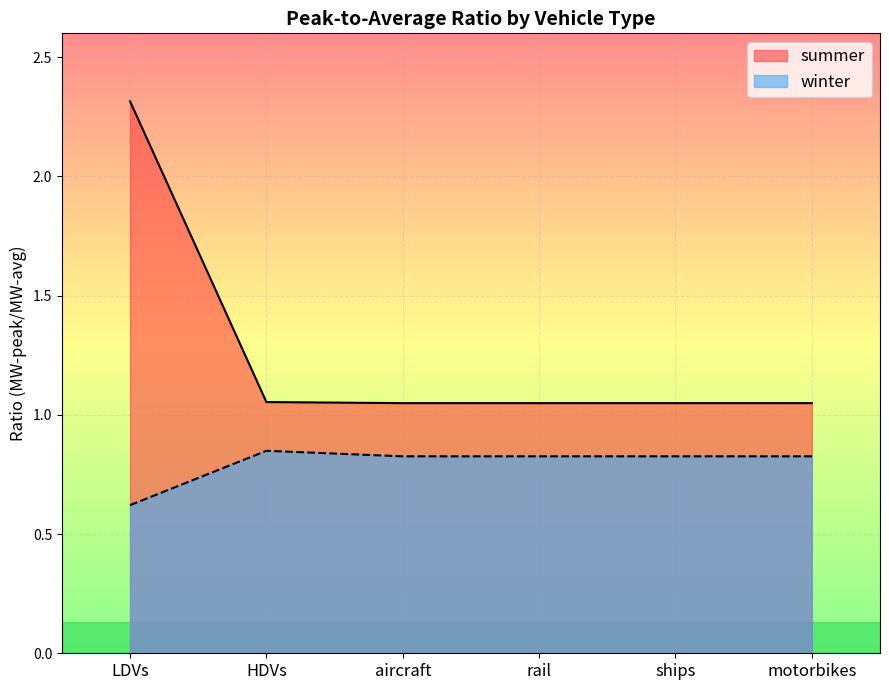

Rank the series by their maximum value, from highest to lowest.

summer, winter